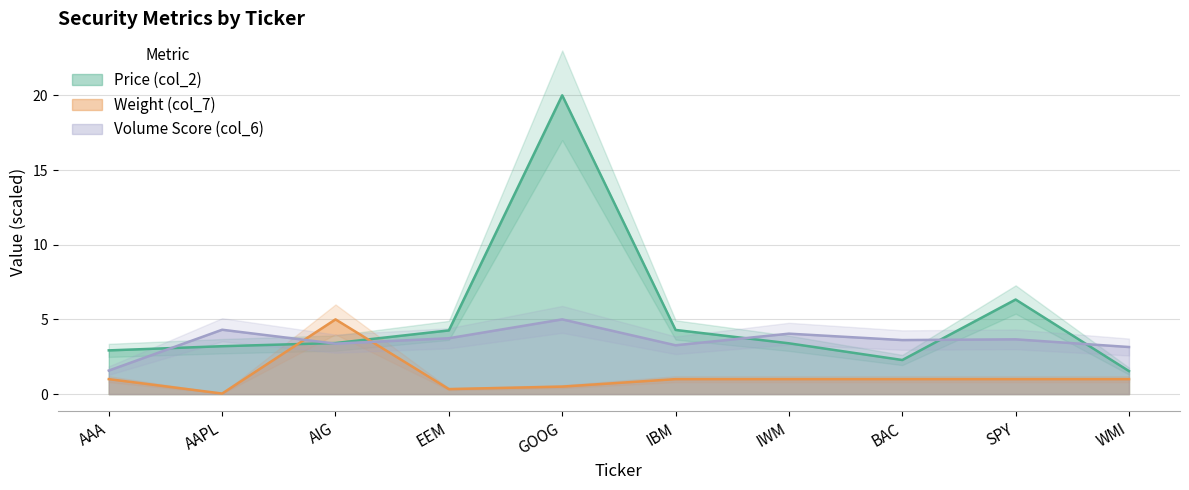

At which label does Price (col_2) first exceed 3?

AAPL